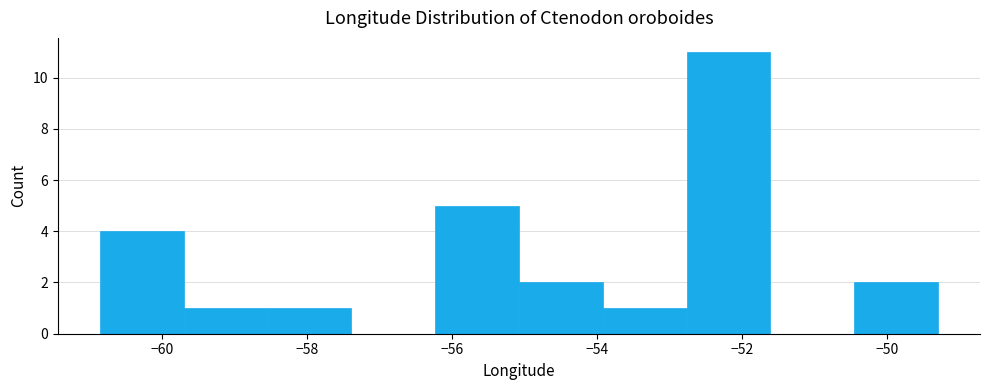

Reading left to right, transcribe this chart: for each bar, give the range it covers on the x-axis and its height. Neither the bar edges nor the heights are printed on the chart, so give them approximately, as read against the axes.

-60.8 to -59.6: 4
-59.6 to -58.6: 1
-58.6 to -57.4: 1
-57.4 to -56.2: 0
-56.2 to -55.0: 5
-55.0 to -54.0: 2
-54.0 to -52.8: 1
-52.8 to -51.6: 11
-51.6 to -50.4: 0
-50.4 to -49.2: 2